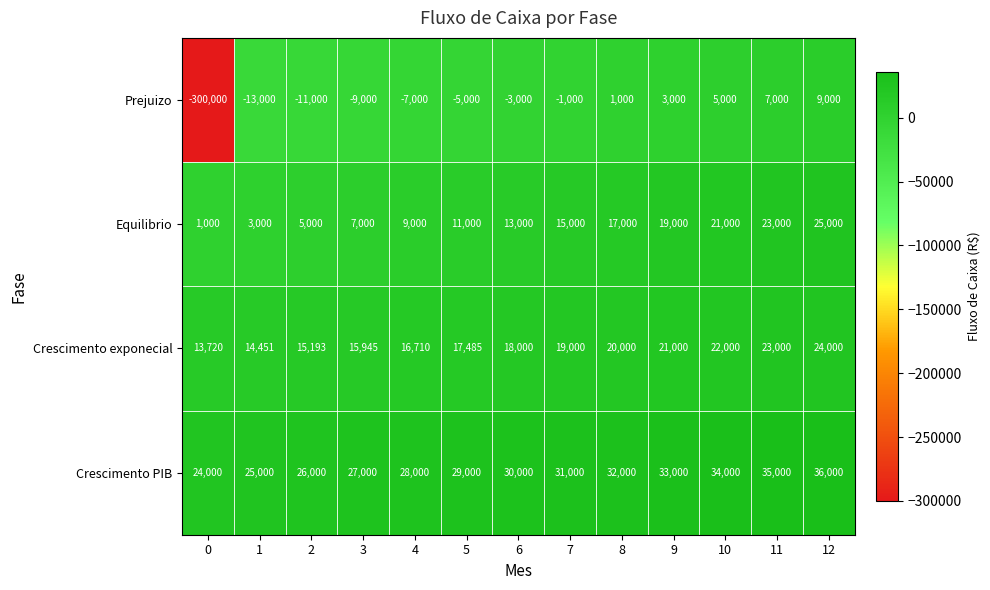

What is the approximate value of Crescimento exponecial at 11, to the nearest 50?

23000